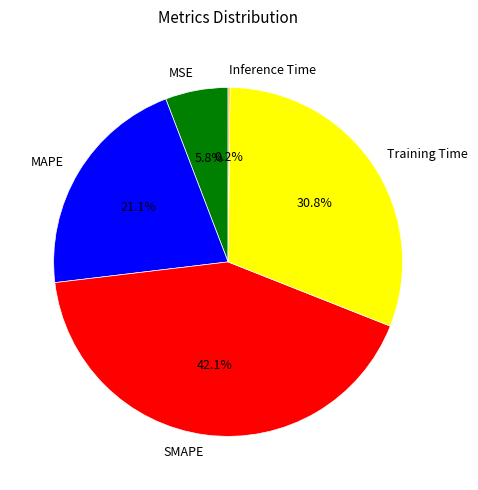

What percentage is NOT represented by MAPE?

78.9%